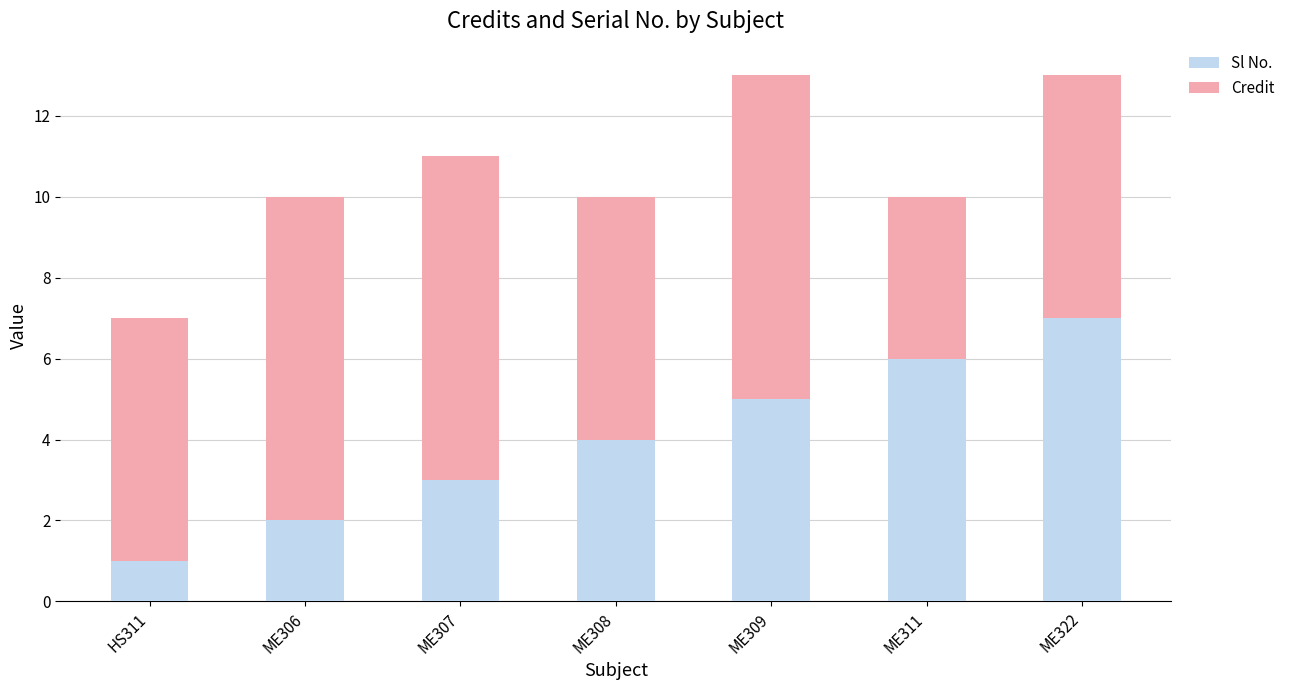

What is the total value across all series at ME307?

11